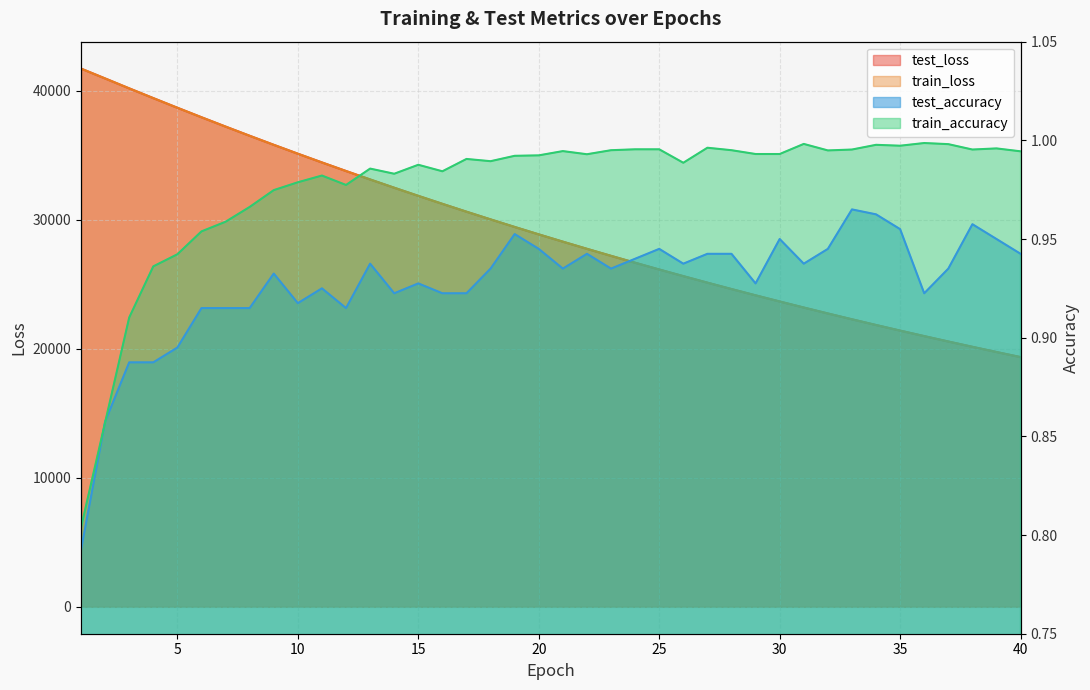

True or false: train_loss and train_accuracy cross at least once.

False